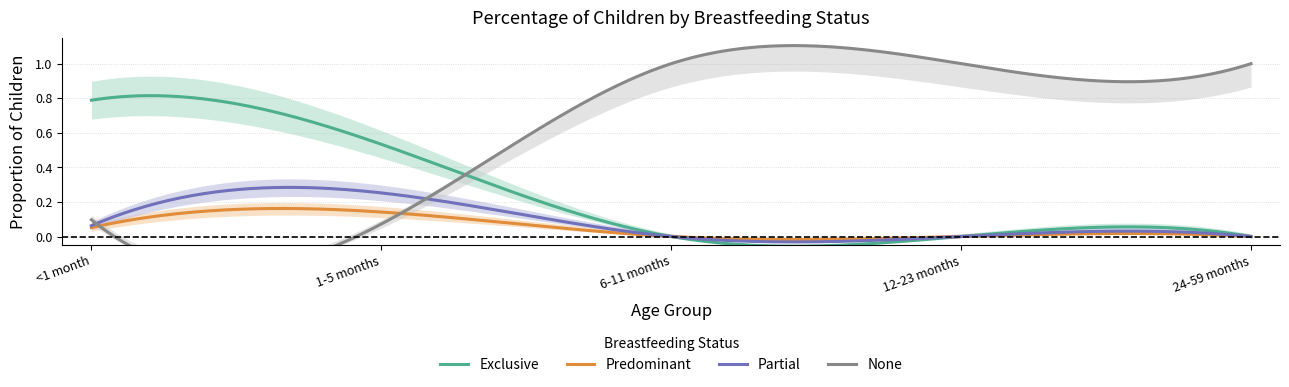

True or false: None and Predominant intersect in this chart.

True